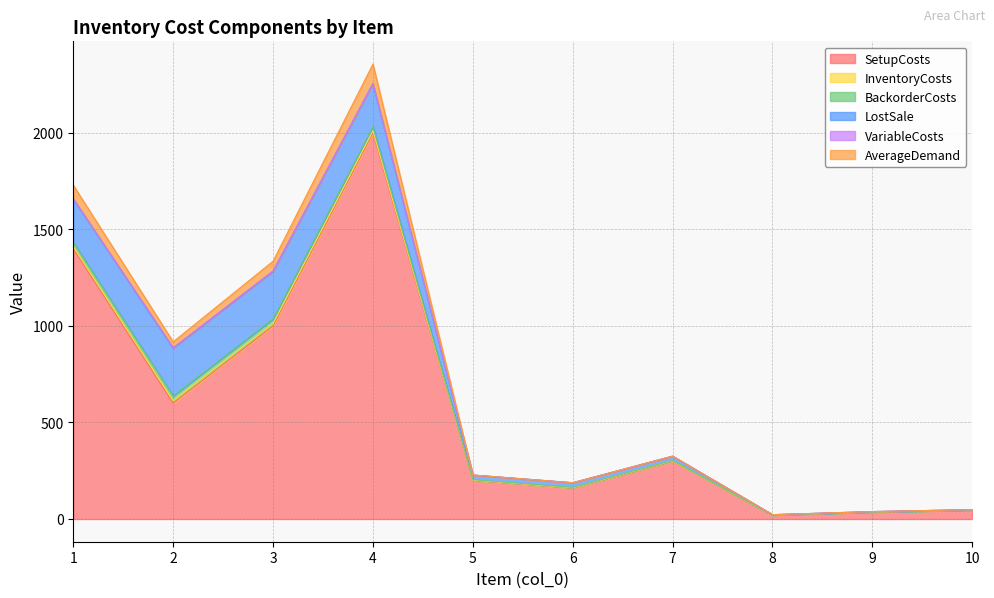

Which series has the largest total across all categories?

SetupCosts